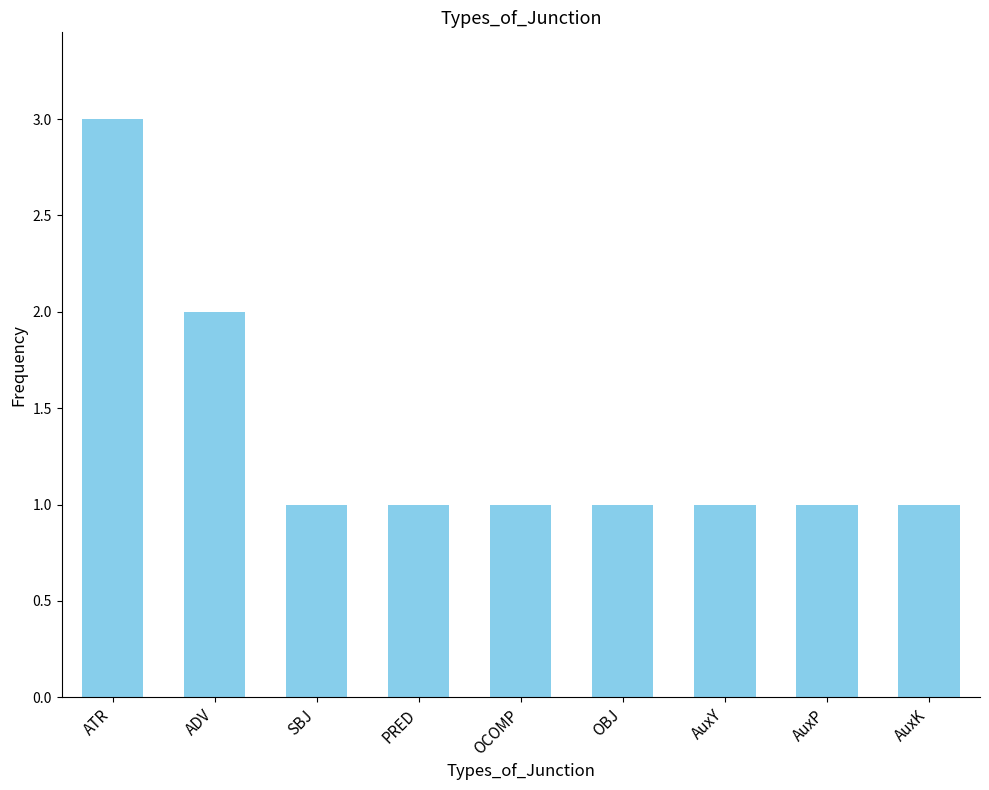

What is the sum of all values?

12